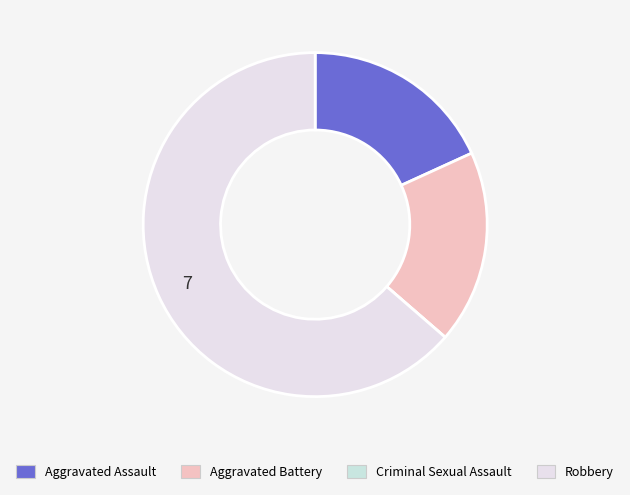

How much of the chart is everything except Aggravated Battery?

81.8%